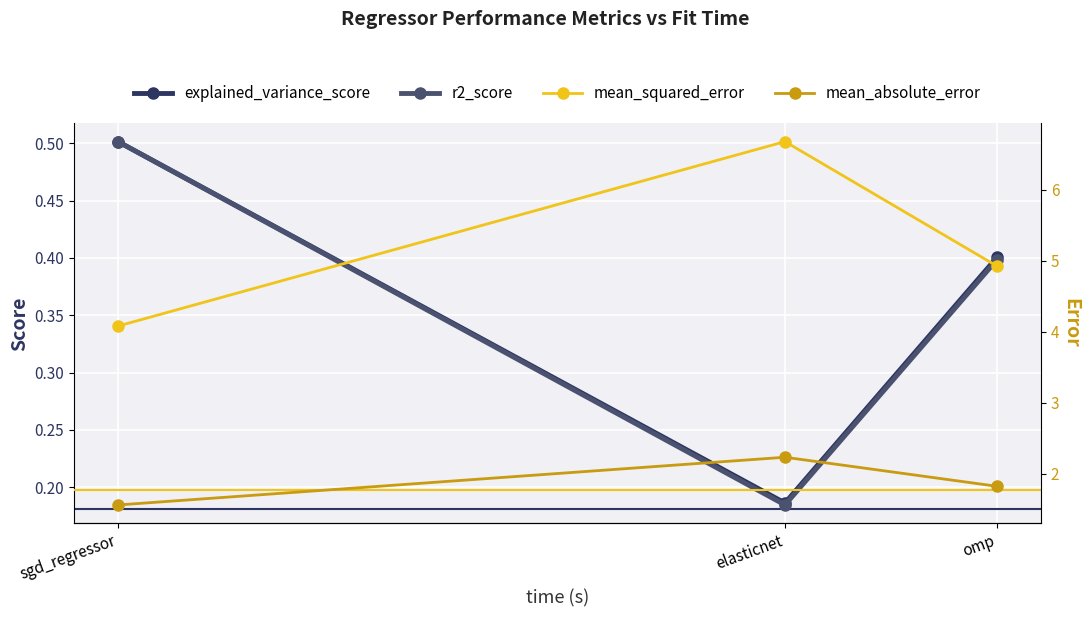

What is the label of the 1st point from the left?

sgd_regressor